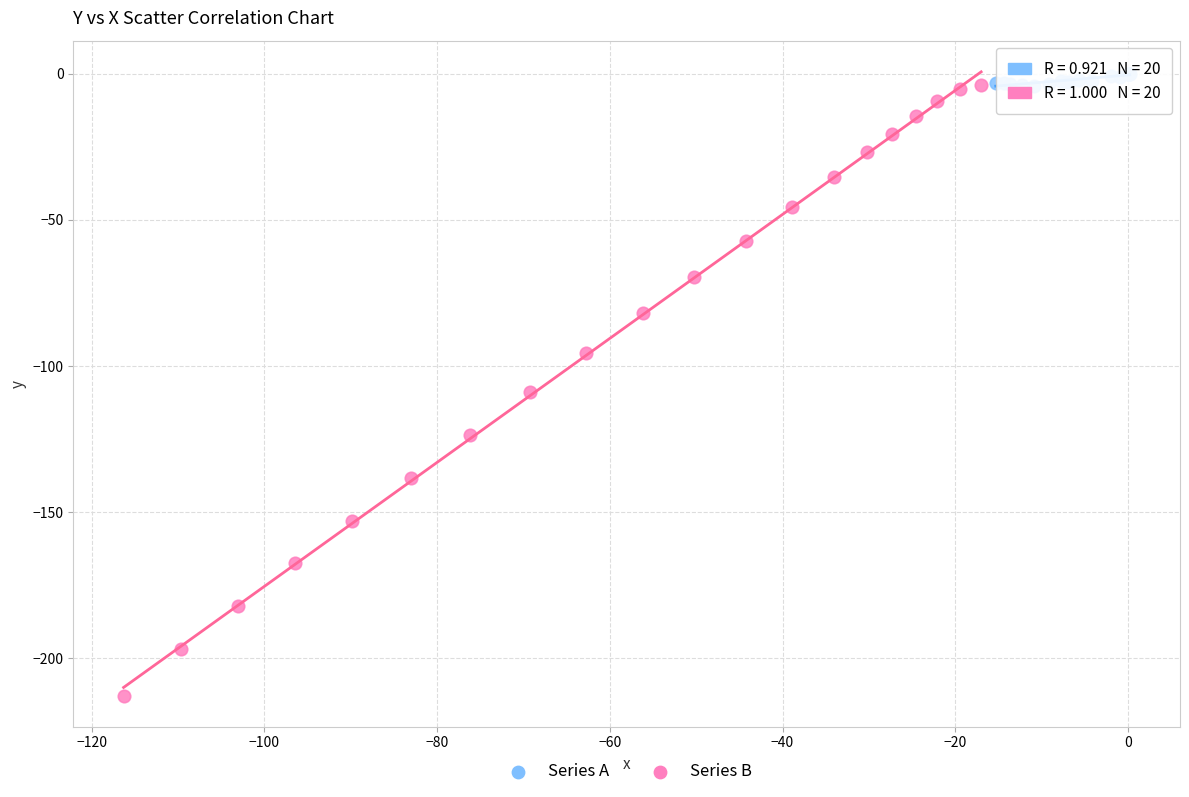

Which series reaches the maximum Y coordinate?

Series A